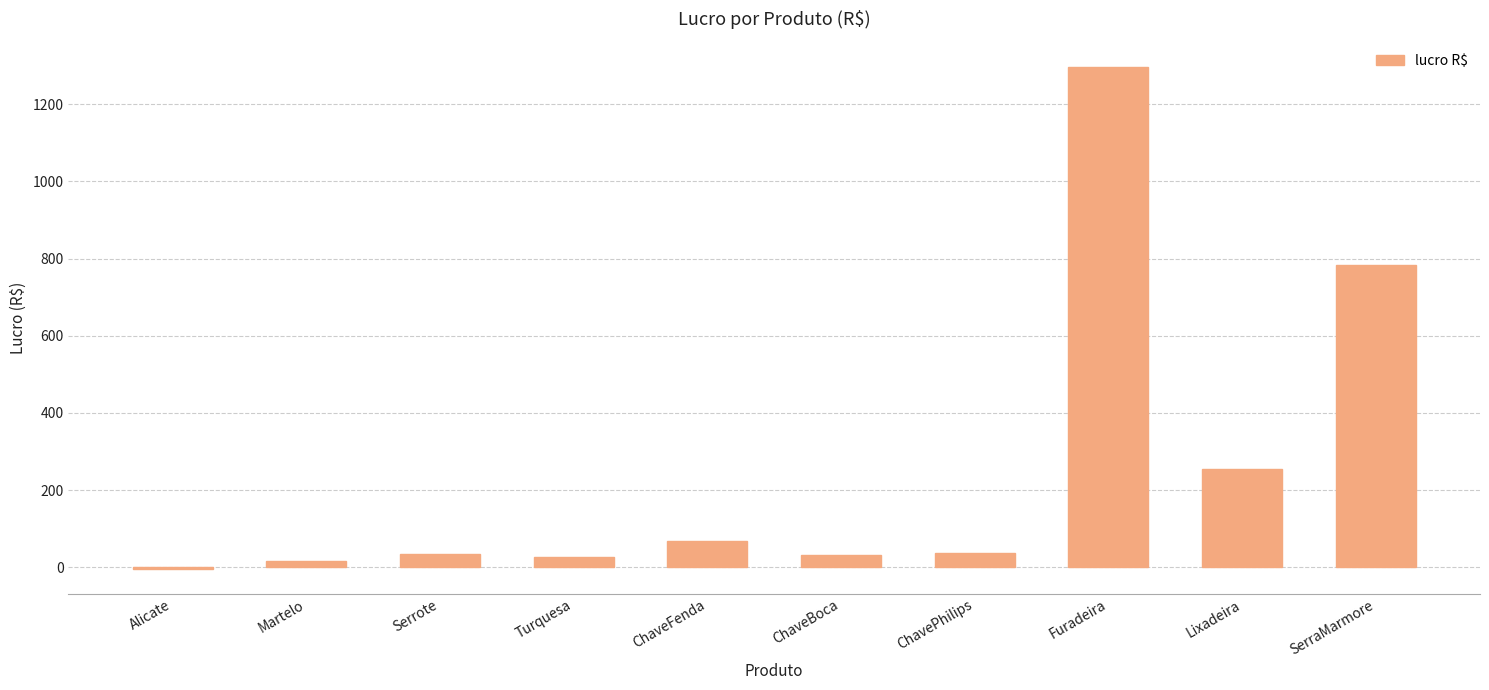

What is the sum of the values at Lixadeira and Serrote?

291.4